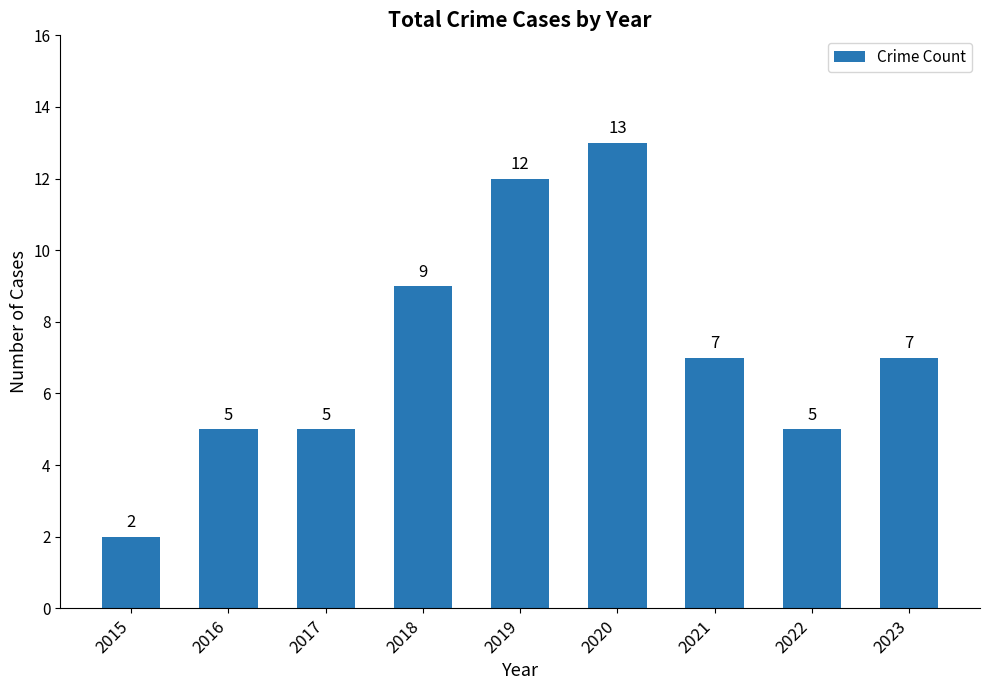

The chart shows a value of 2 at 2015. True or false?

True